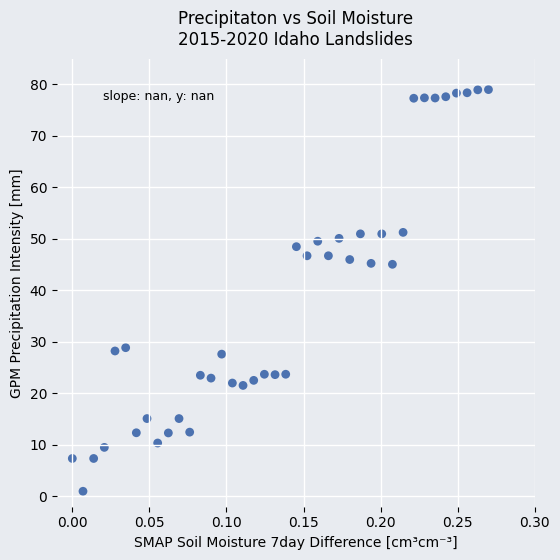

What is the range of Y values (max minus min)?

78.0